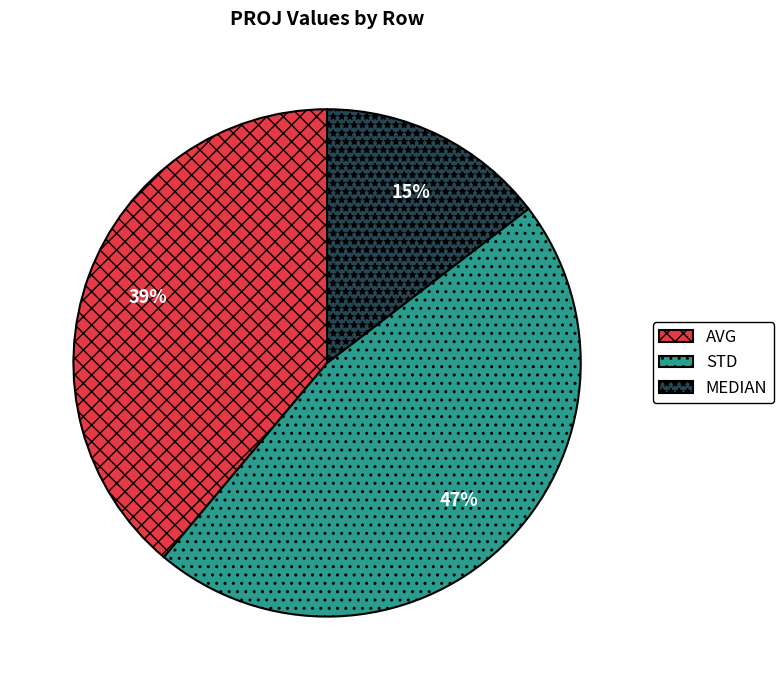

Which has a higher value, AVG or STD?

STD